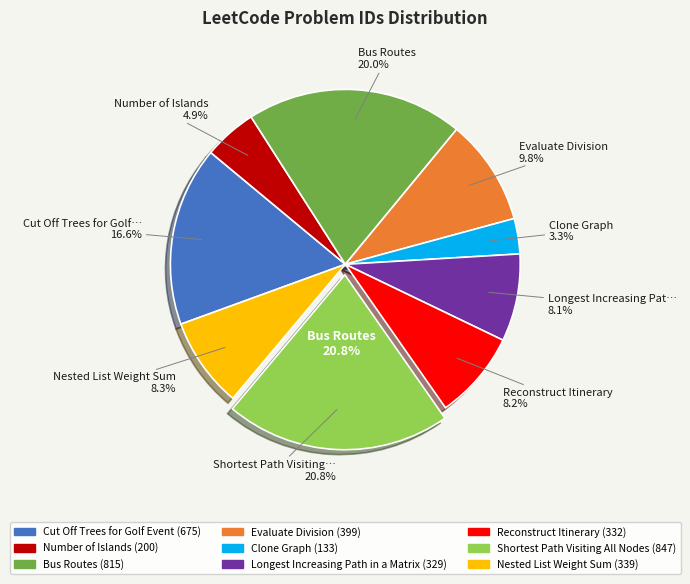

Does Bus Routes account for over 50% of the chart?

No